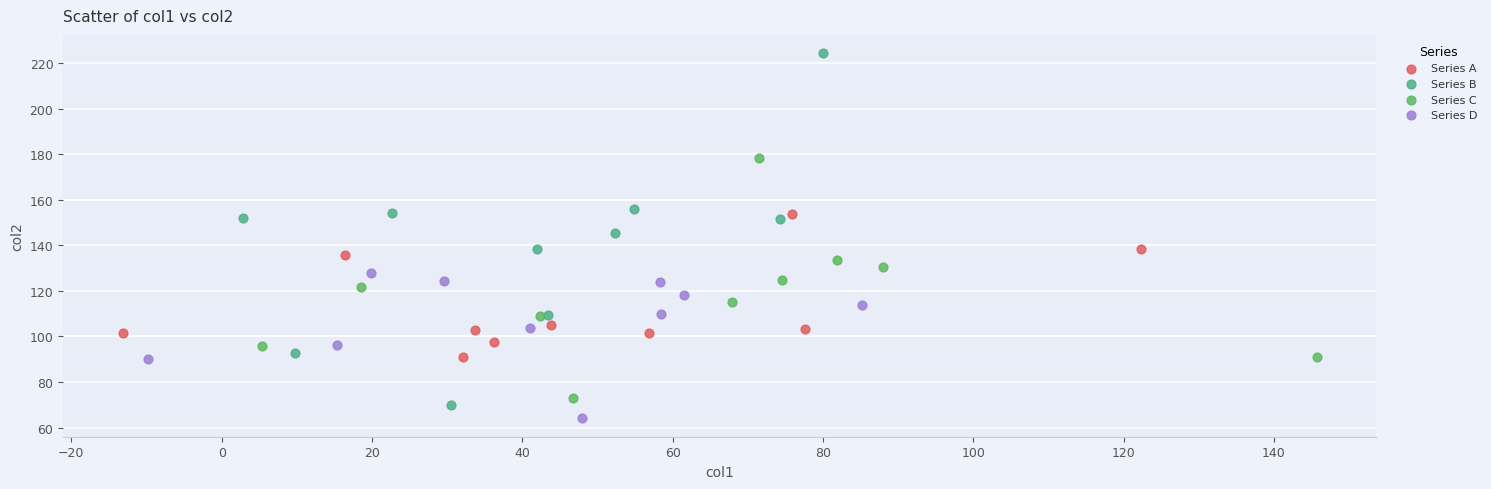

Which series has the largest Y range (max minus min)?

Series B